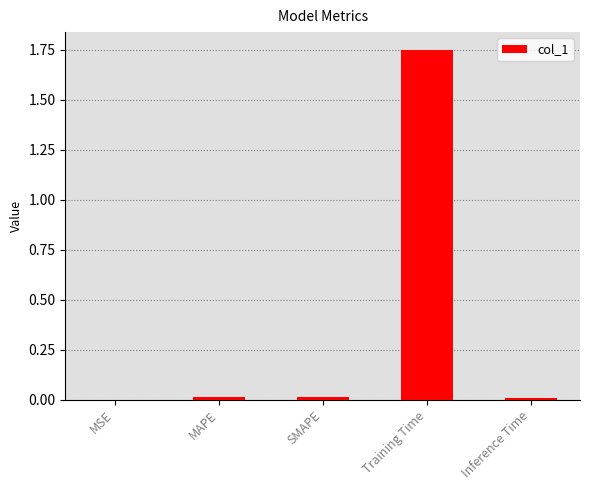

The value at SMAPE is 0.0. True or false?

True